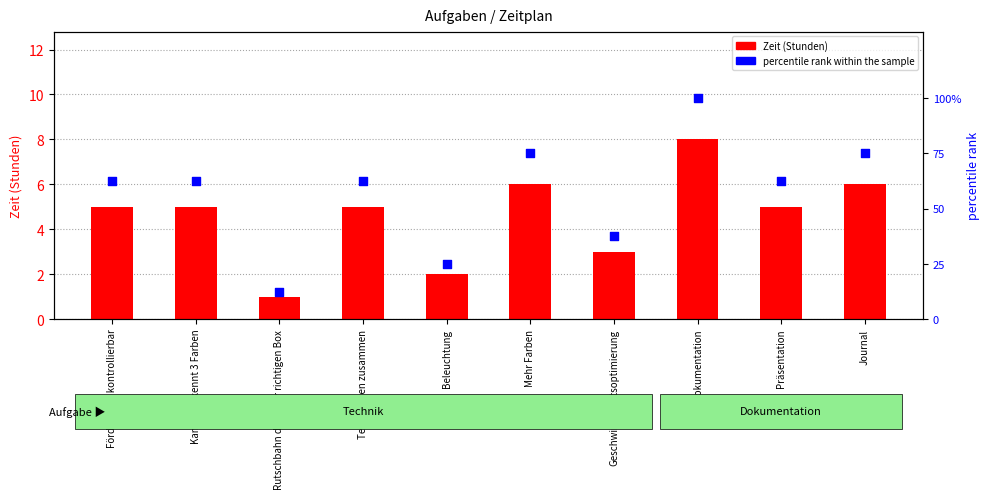

Which series contains the lowest Y value?

Zeit